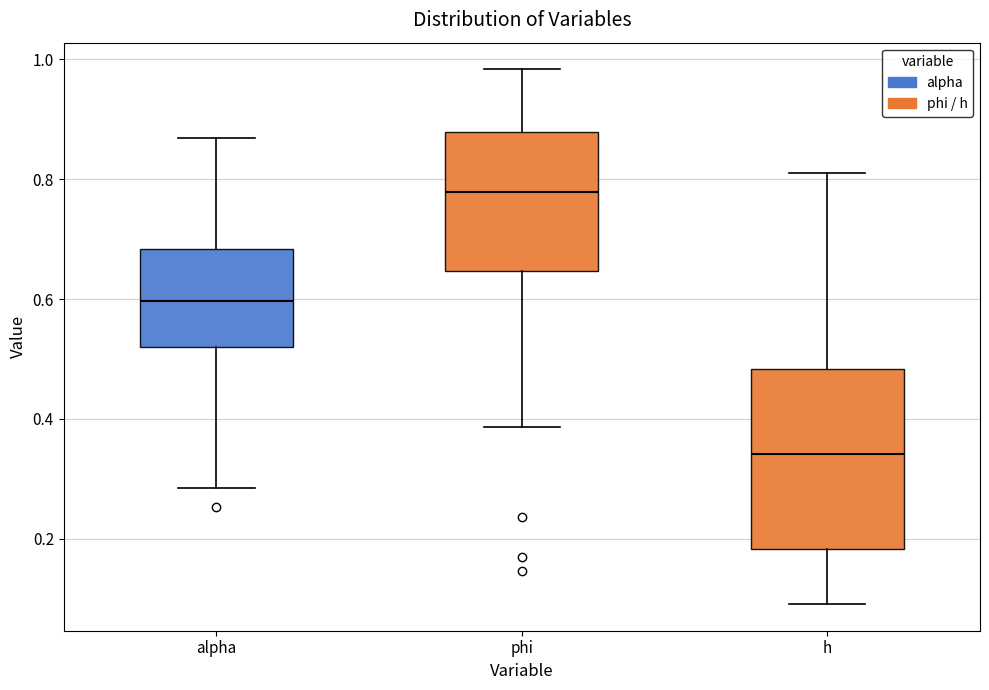

Which box's median line is the lowest?

h